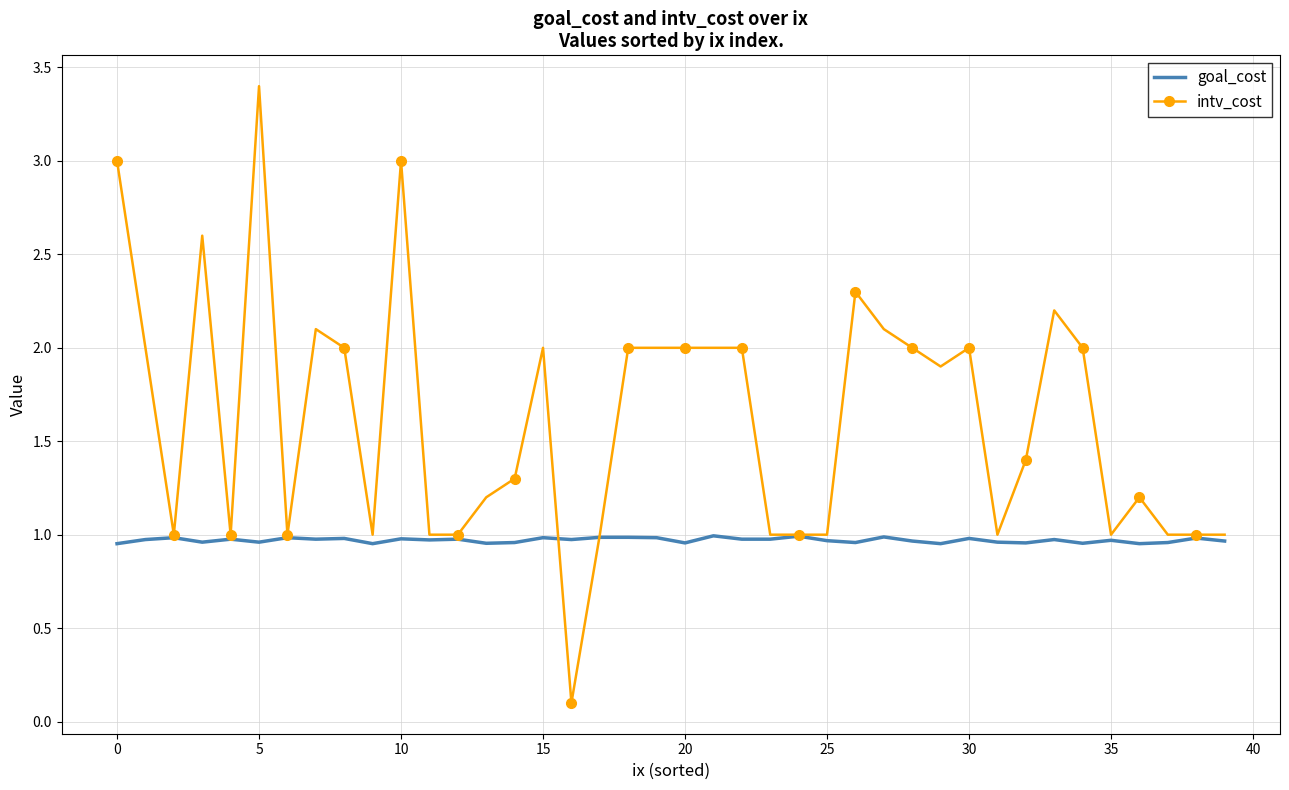

Which series has the largest total across all categories?

intv_cost